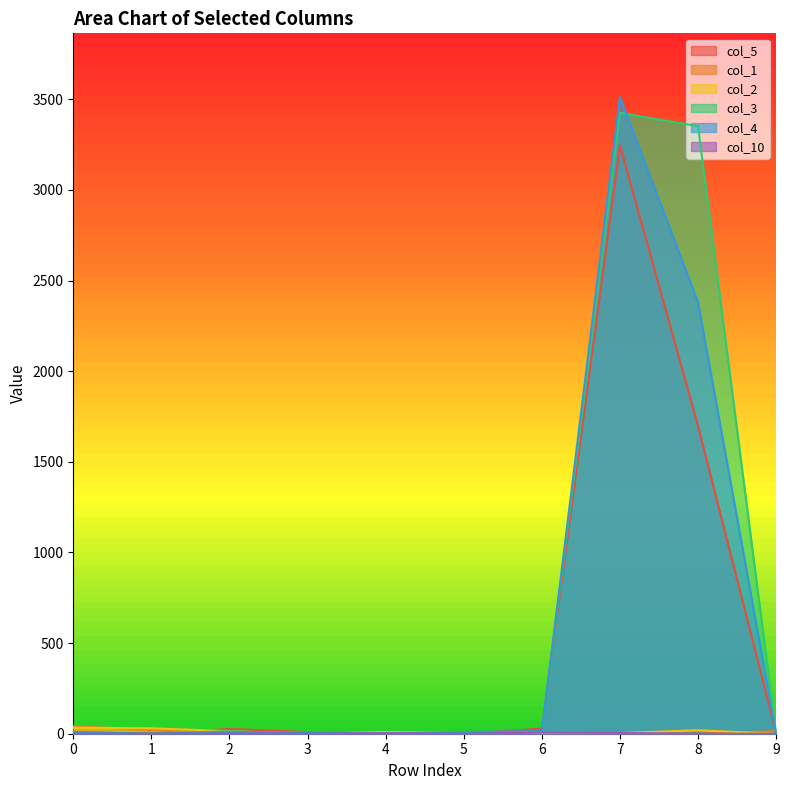

What is the value of the col_5 point at the 4th from the left?

9